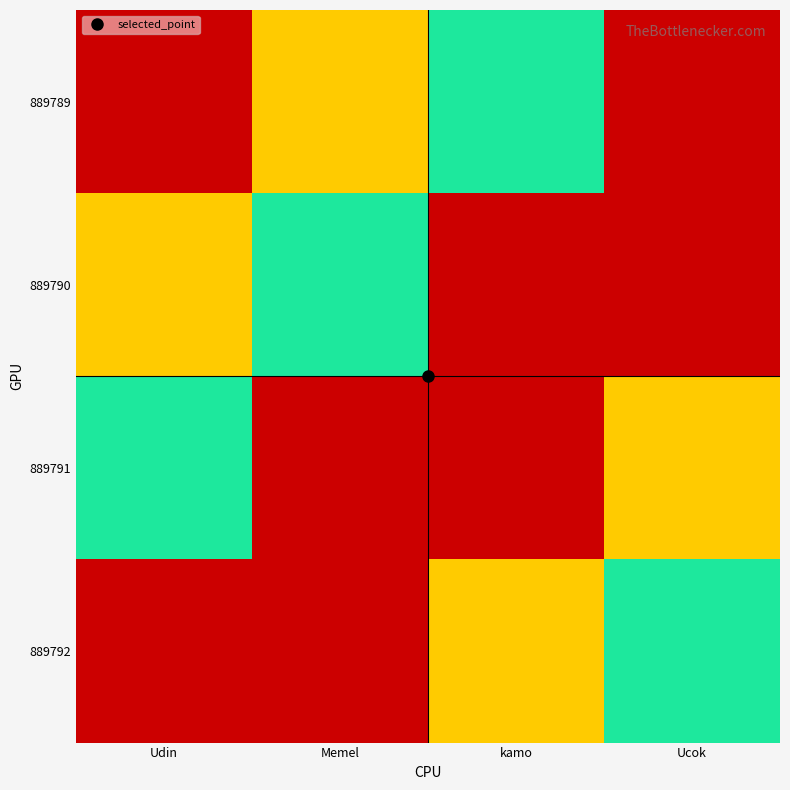

Which has a higher value, Udin or kamo?

kamo